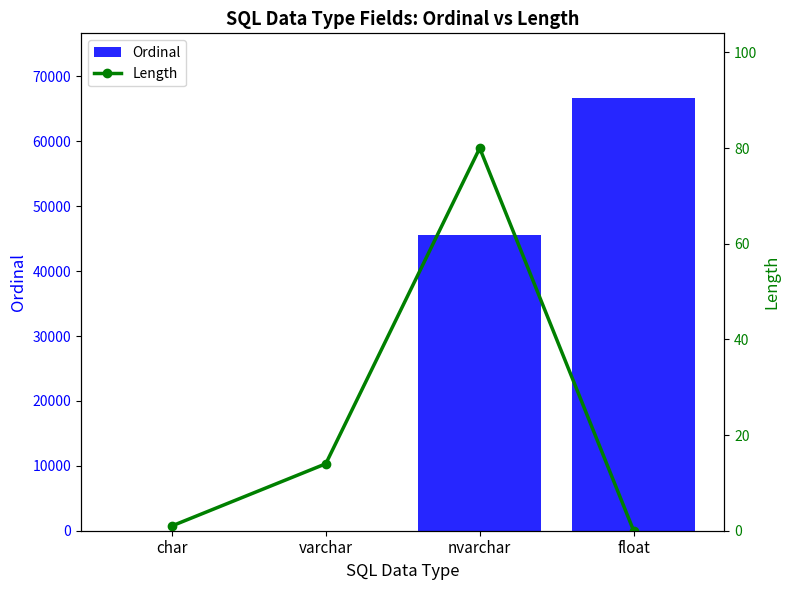

What is the maximum value for Ordinal?

66644